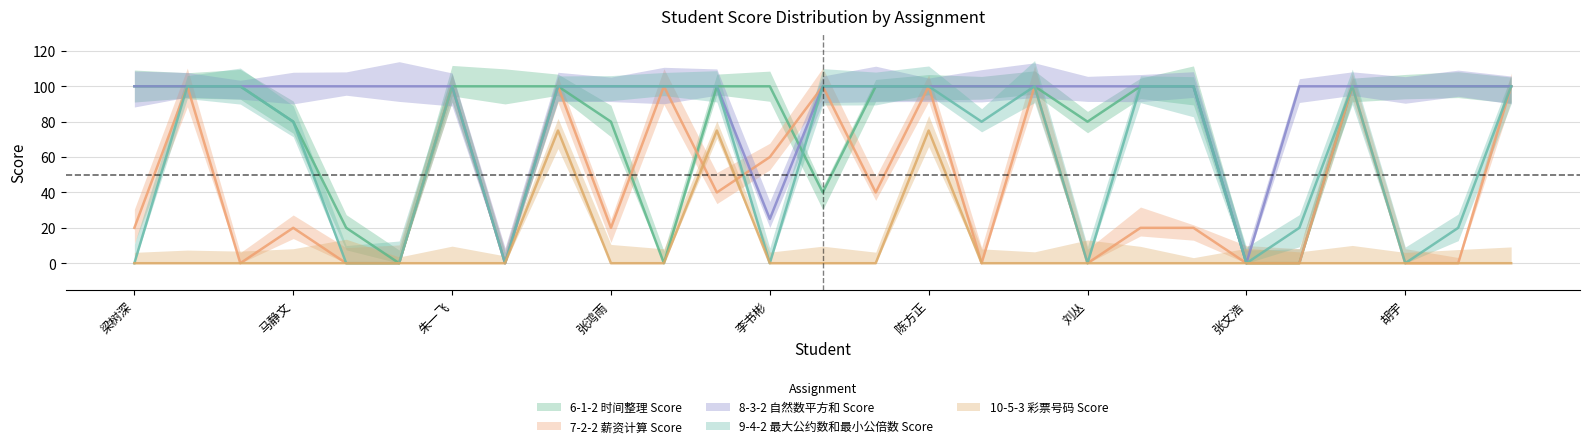

True or false: 10-5-3 彩票号码 Score and 8-3-2 自然数平方和 Score intersect in this chart.

False